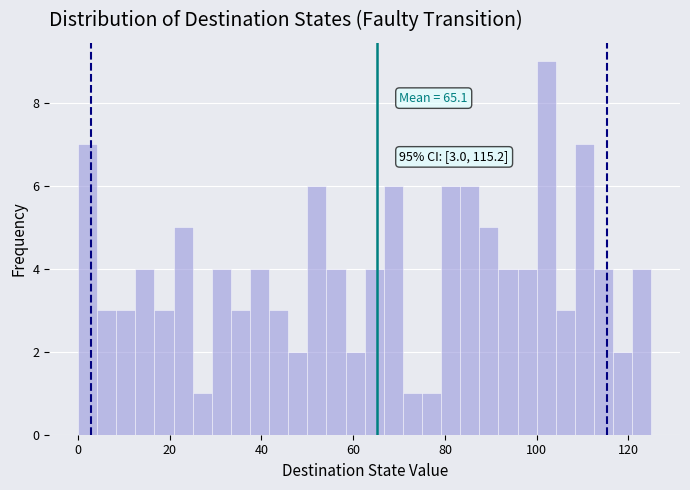

Around what value on the x-axis is the tallest bar? Give the approximate position of its centre, as read against the axis.

102